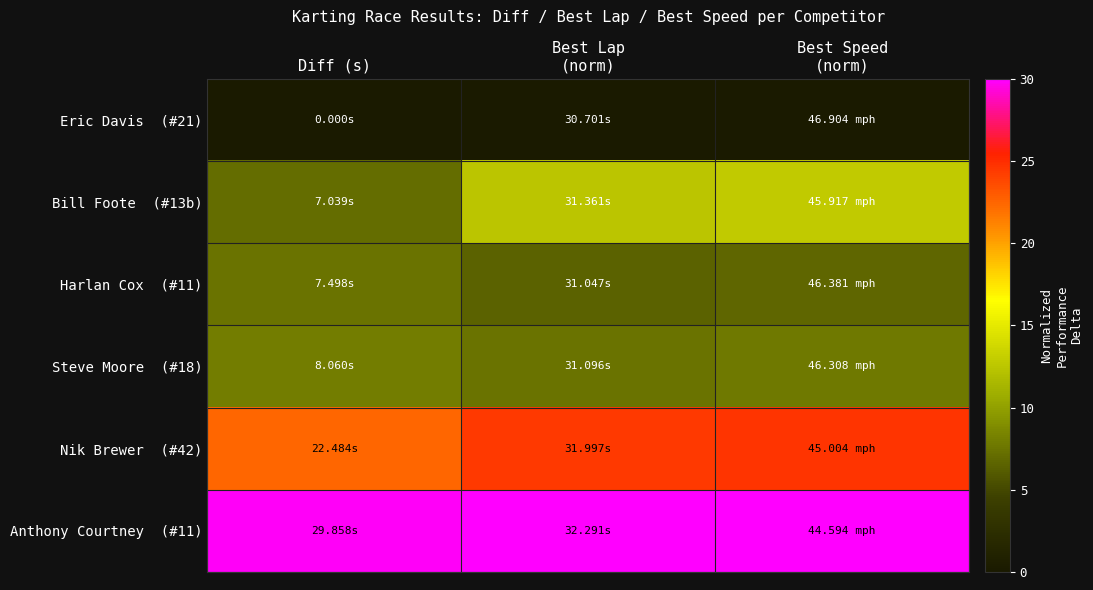

Which has a higher value, Diff (s) or Best Speed
(norm)?

Diff (s)